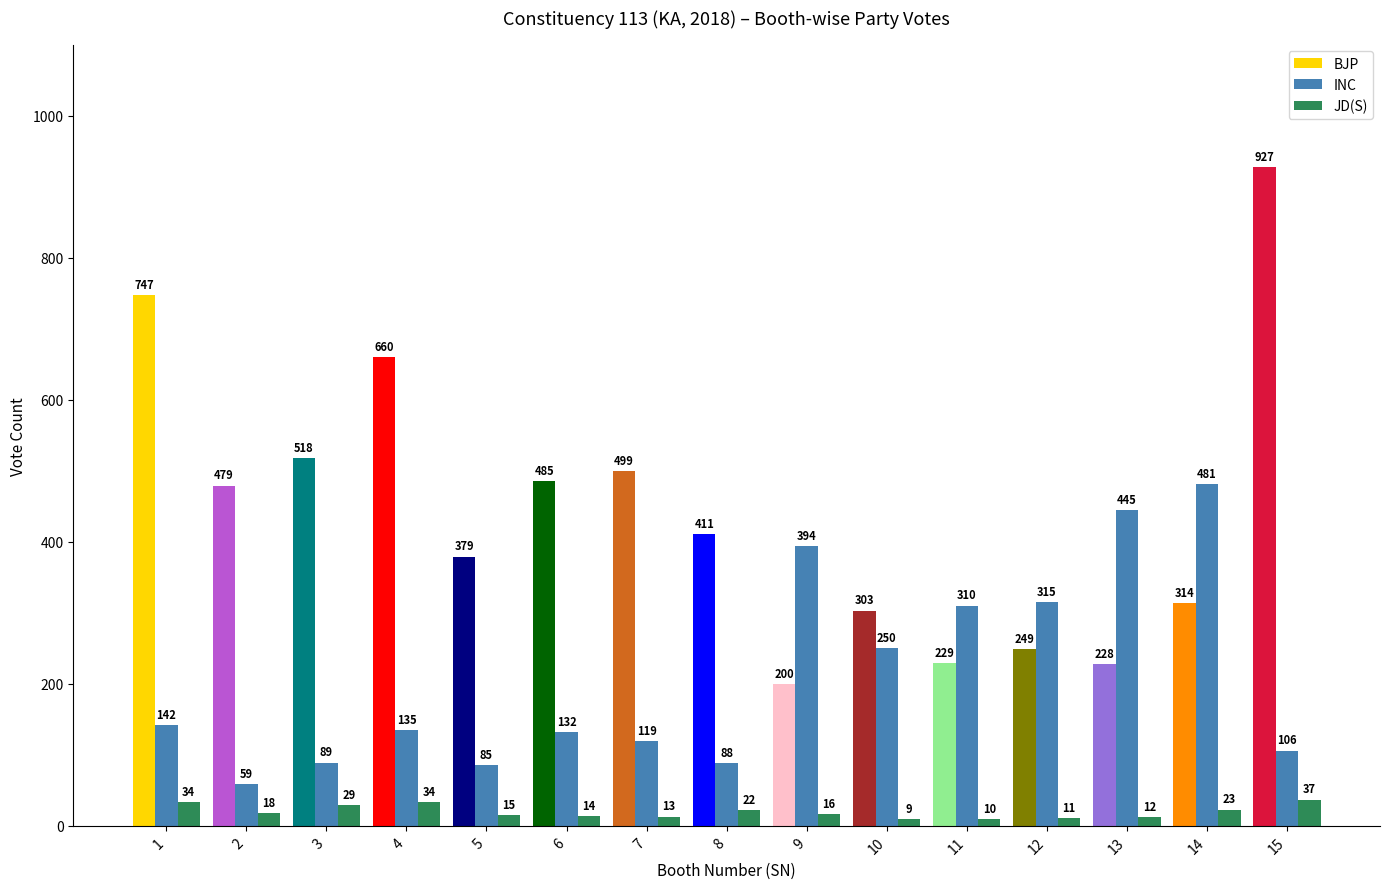

Between 6 and 15, which series saw the biggest shift?

BJP